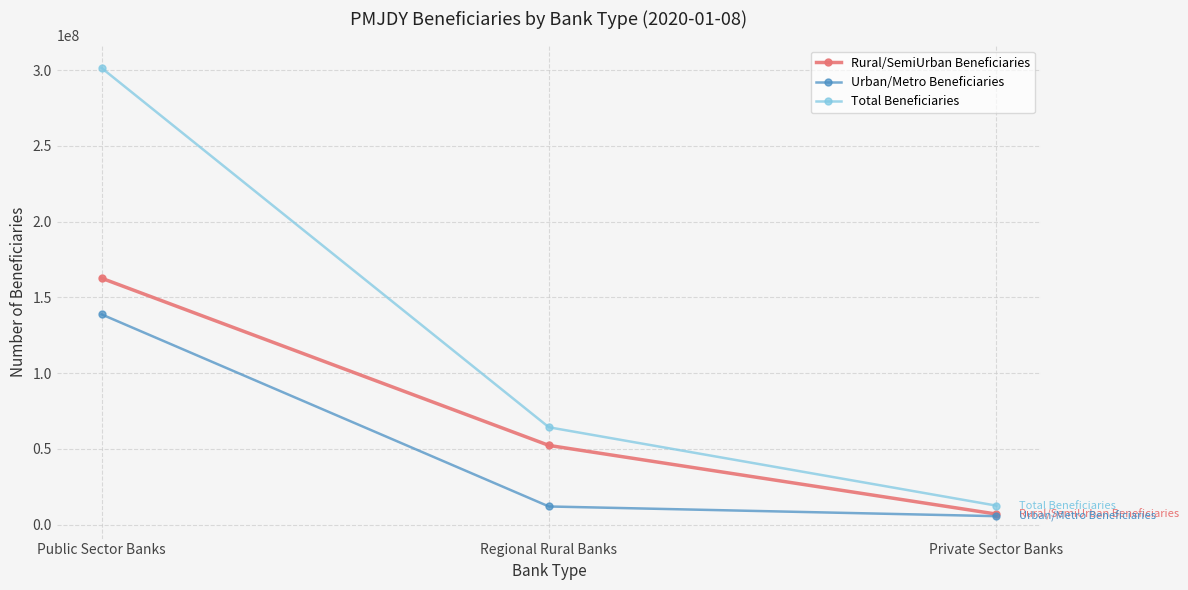

Which series has the largest range (max minus min)?

Total Beneficiaries